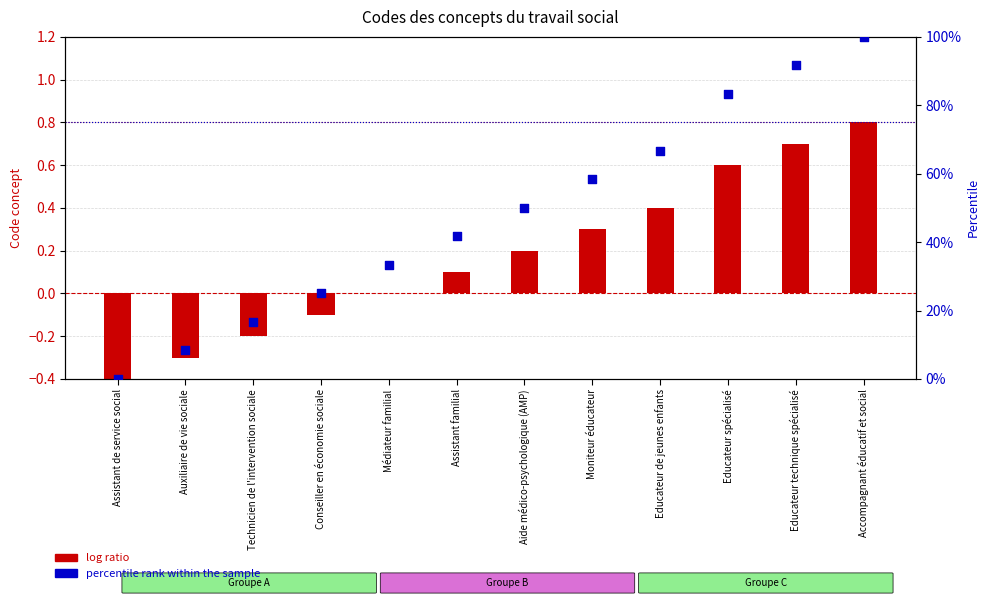

Which series contains the lowest Y value?

log ratio